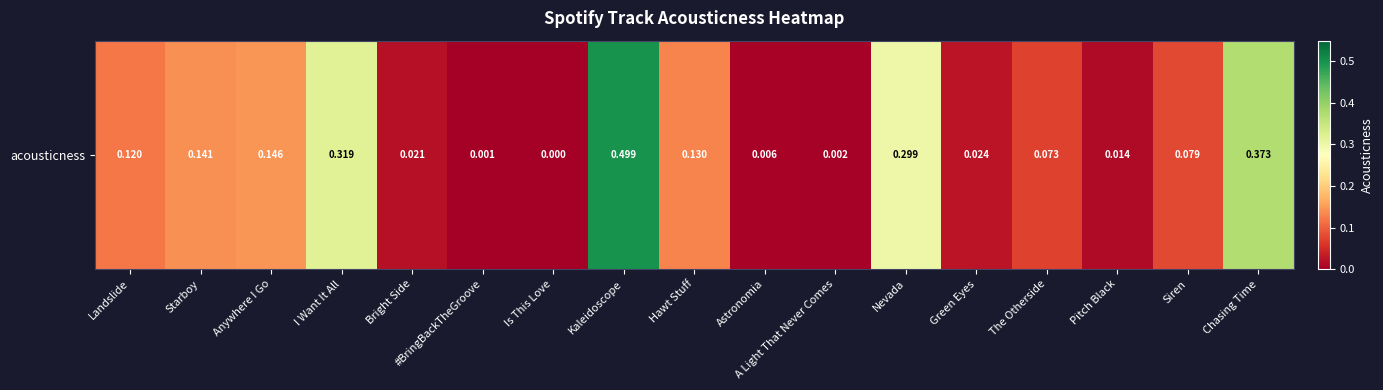

How many series are shown in this chart?

1